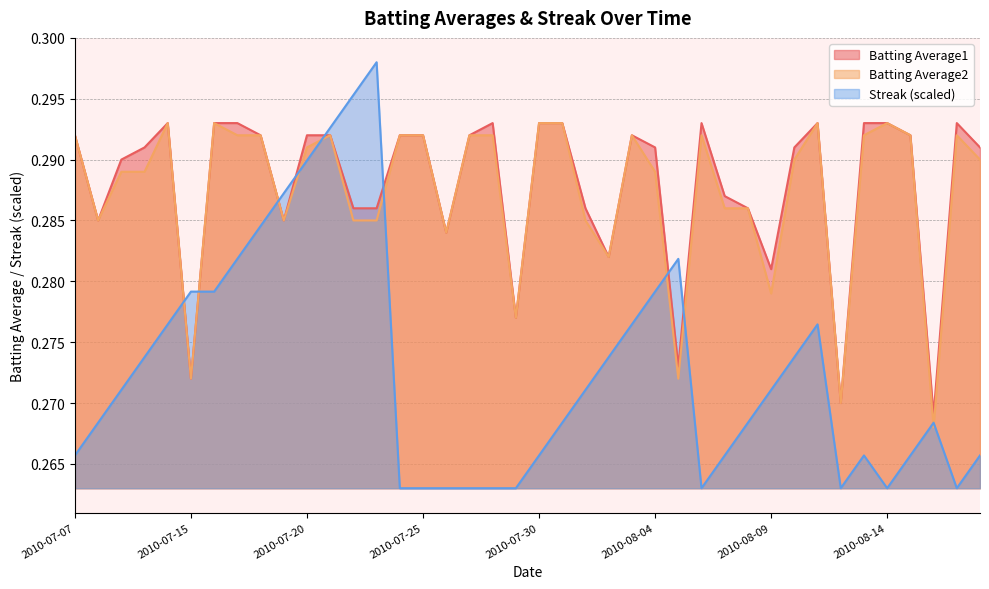

What is the average value of the Batting Average1 series?

0.3